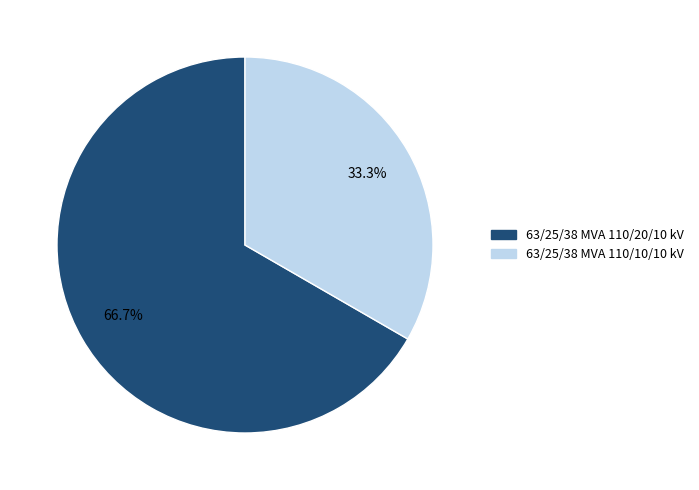

Rank the categories by value from lowest to highest.

63/25/38 MVA 110/10/10 kV, 63/25/38 MVA 110/20/10 kV